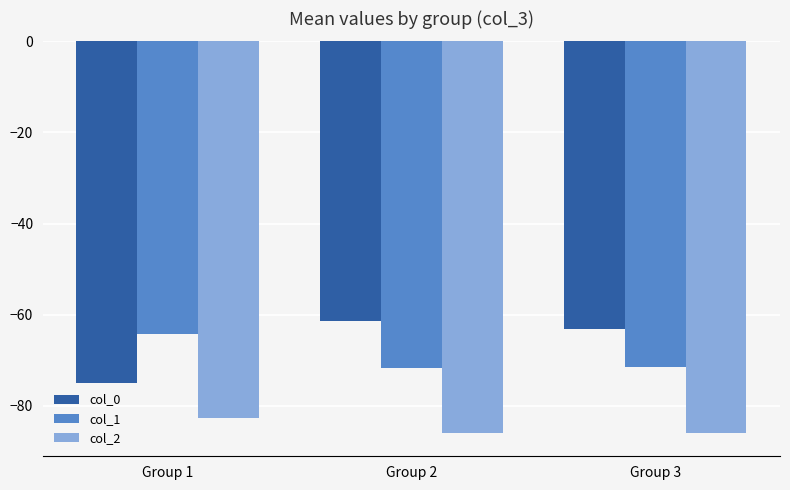

What is the difference between the col_1 values at Group 1 and Group 2?

7.3